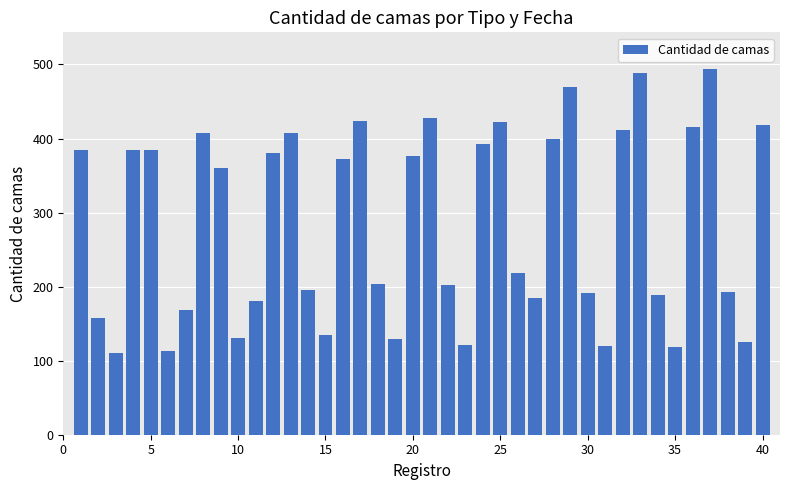

What is the maximum value shown in the chart?

494